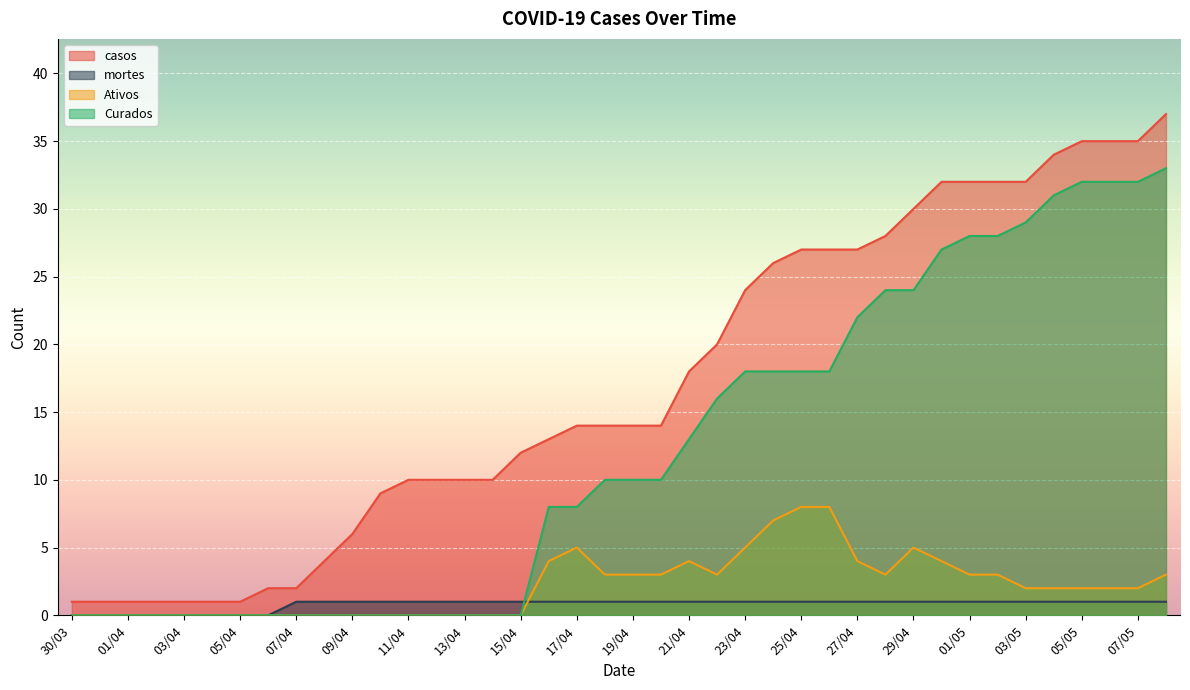

At which label is casos closest to 19?

21/04